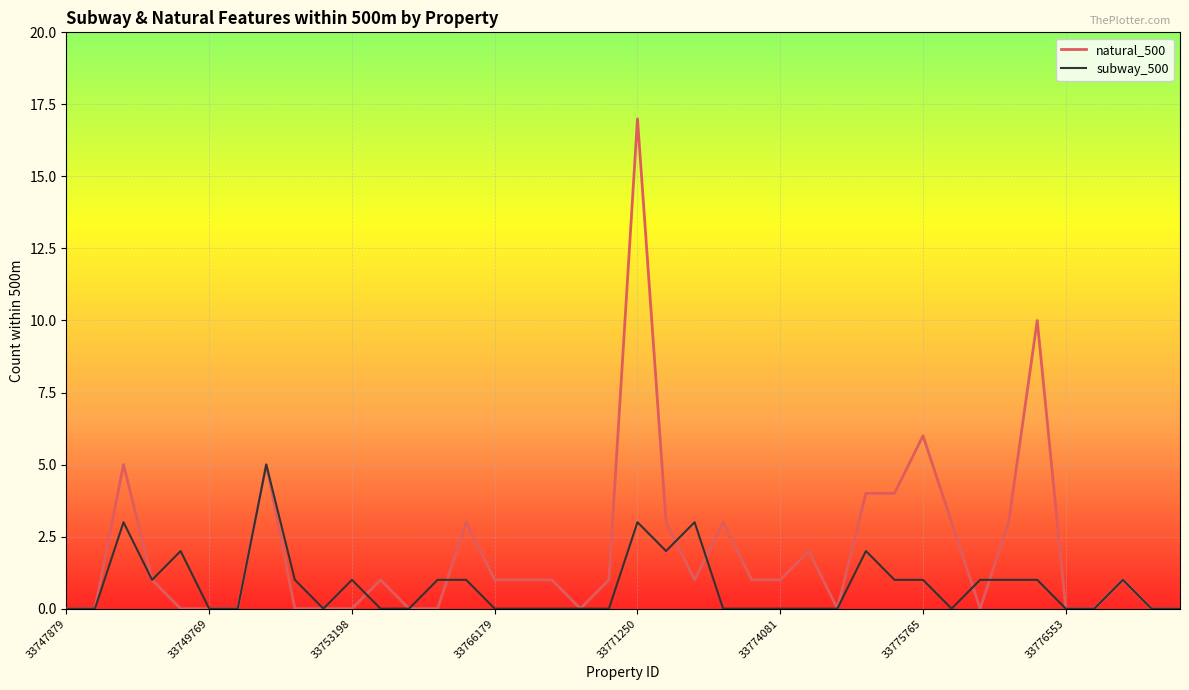

What is the maximum value for natural_500?

17